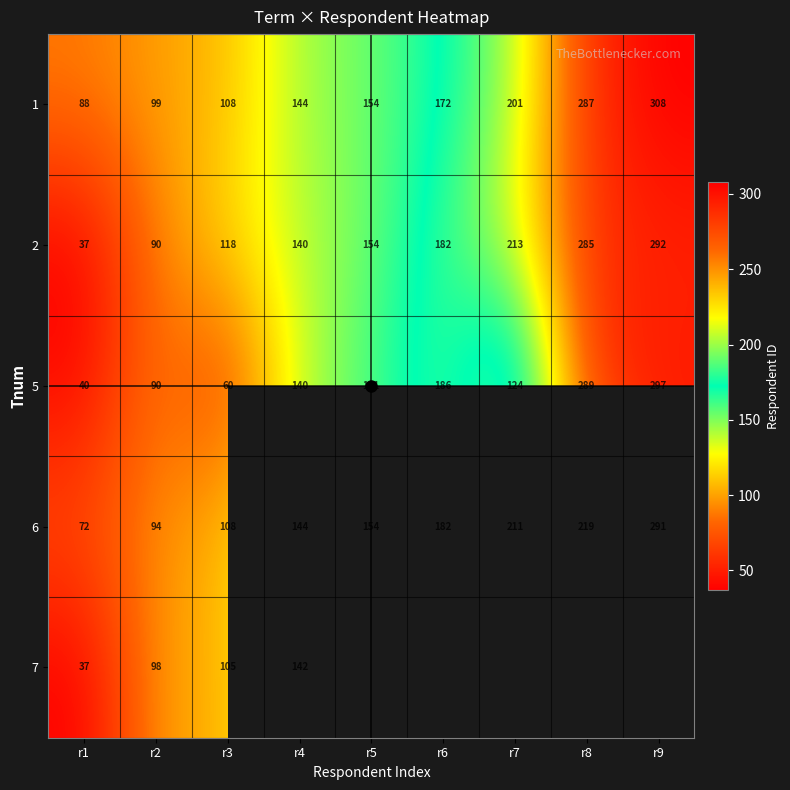

The value of 5 at r3 is 60.0. True or false?

True